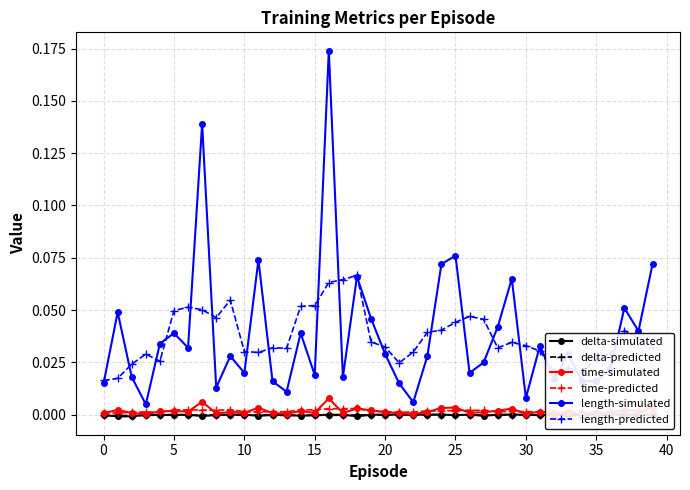

List the series in order of their peak value, highest first.

length-simulated, length-predicted, time-simulated, time-predicted, delta-simulated, delta-predicted